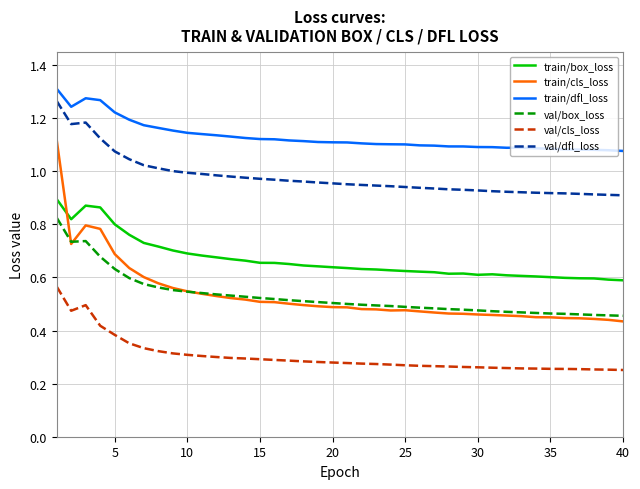

Which series has the widest spread of values?

train/cls_loss